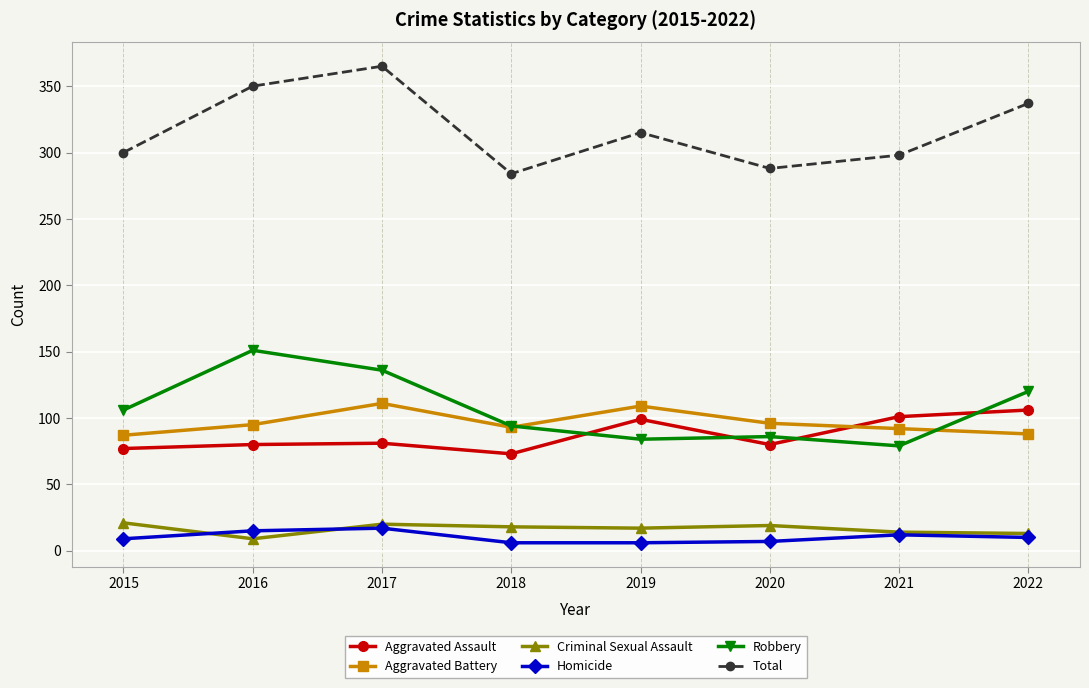

What is the difference between the Aggravated Battery values at 2021 and 2022?

4